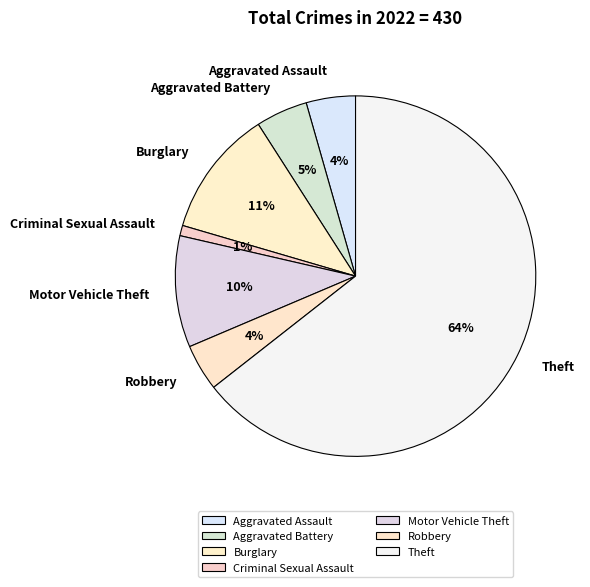

Which has a higher value, Aggravated Assault or Burglary?

Burglary